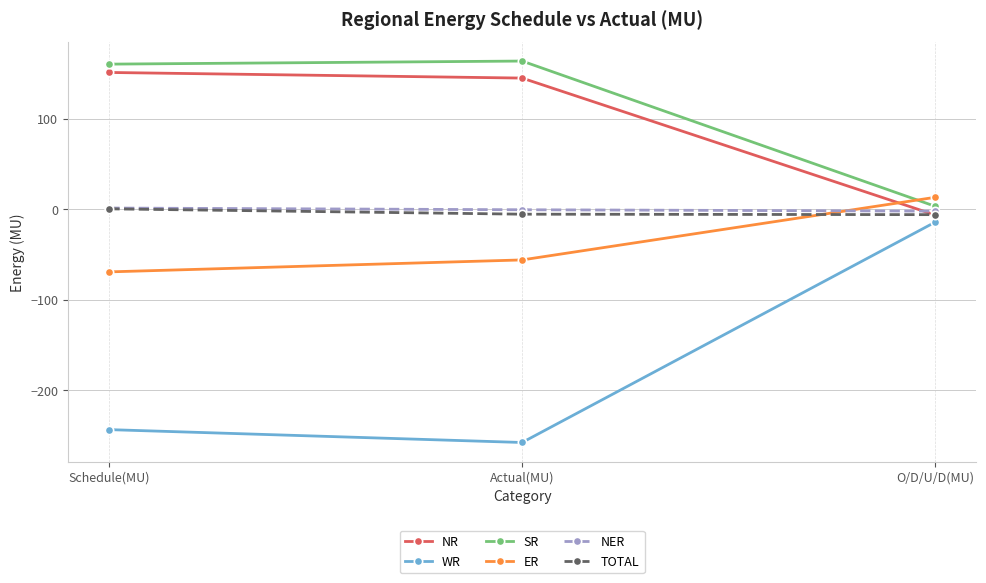

What is the maximum value shown in the chart?

163.7